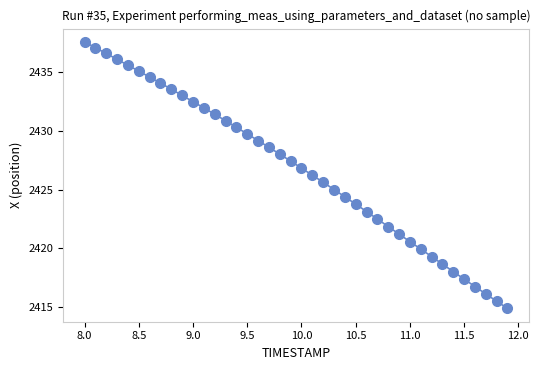

What is the range of X values (max minus min)?

3.9